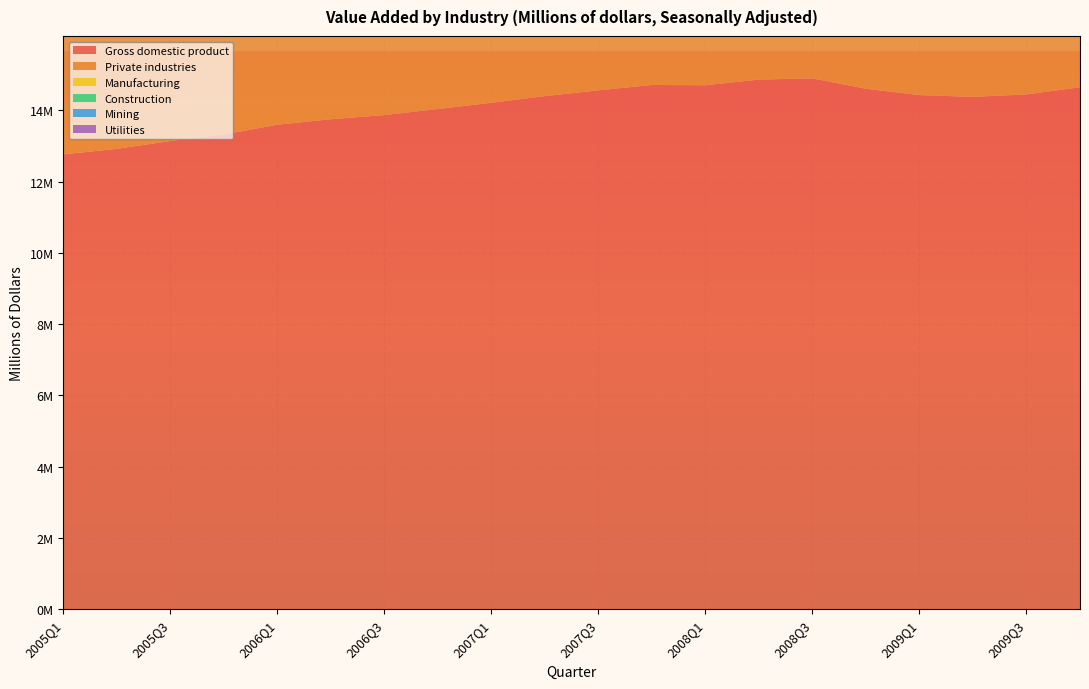

Reading right to left, what are all the values shown in this chart?

Gross domestic product: 14651249	14448882	14381236	14430902	14608209	14898999	14865701	14706538	14715058	14564117	14402082	14215651	14039560	13870188	13753424	13599160	13324204	13142642	12922656	12767286
Private industries: 12581388	12395582	12339543	12409479	12590895	12903590	12895662	12756931	12791963	12664533	12526968	12360042	12211433	12065852	11973590	11839069	11584491	11422473	11221438	11082950
Manufacturing: 1735457	1692429	1669336	1686019	1752092	1828413	1816400	1801373	1862848	1862748	1856780	1800644	1804418	1793283	1797258	1779075	1729725	1702965	1667338	1670020
Construction: 538015	557752	569044	596847	635428	640807	652367	668512	703859	720157	723104	715853	699713	691547	698476	698485	670855	664230	643637	627530
Mining: 285039	265144	262247	289283	352665	431678	427527	358191	339561	319208	315236	282480	275085	277006	272643	267848	262620	232528	210099	196418
Utilities: 264476	250832	252601	263369	251705	251881	240085	222999	230019	235854	233272	228384	227981	231702	226605	220366	210450	199887	189488	191829